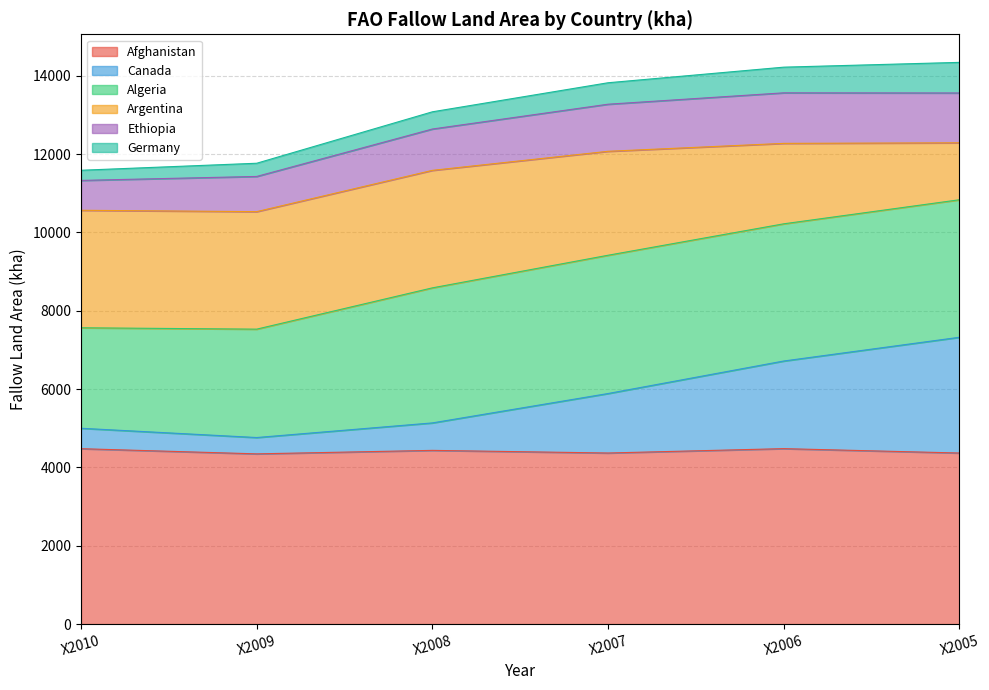

True or false: Afghanistan and Canada intersect in this chart.

False